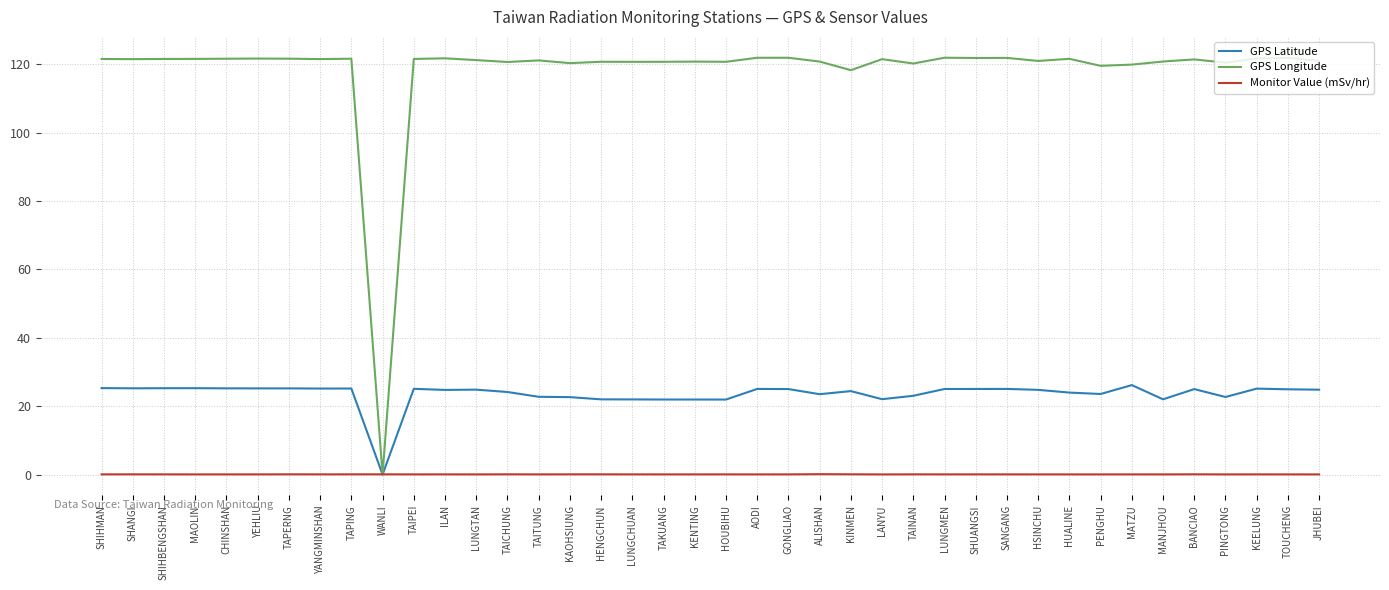

What is the greatest value displayed?

121.9